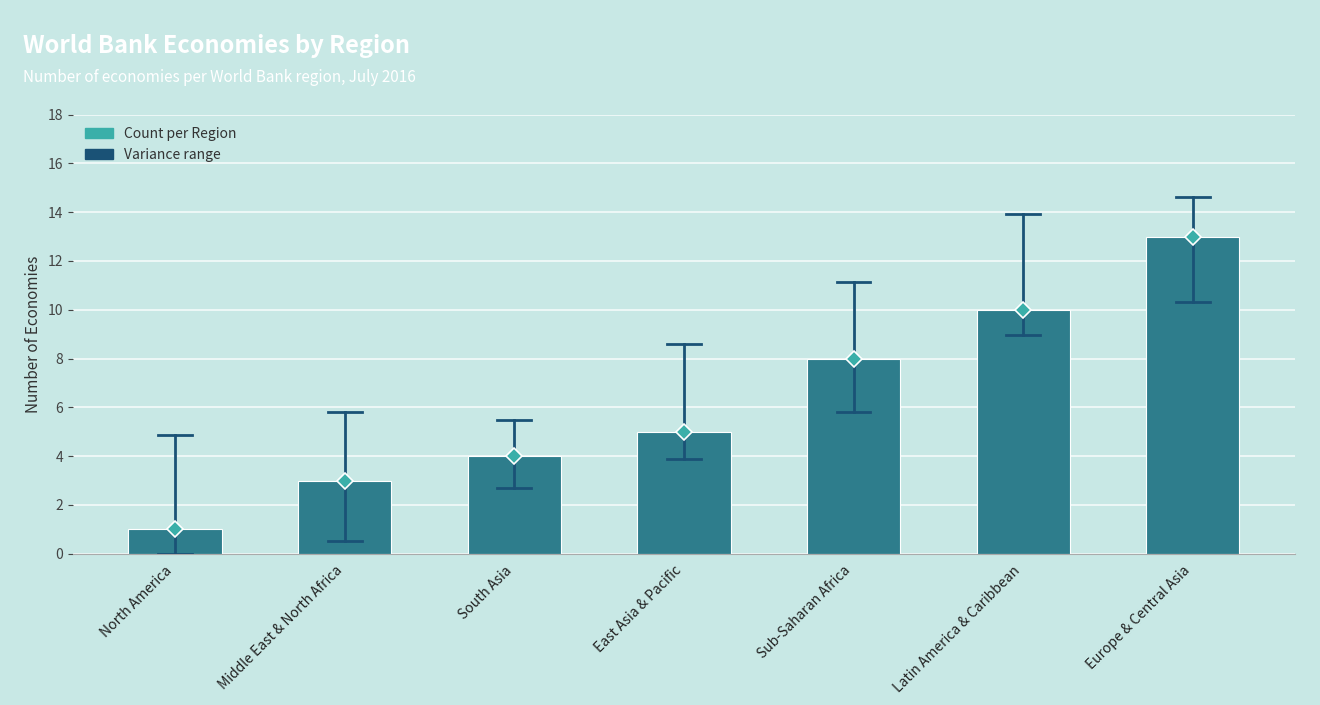

Is it true that the value at Middle East & North Africa is 1?

False